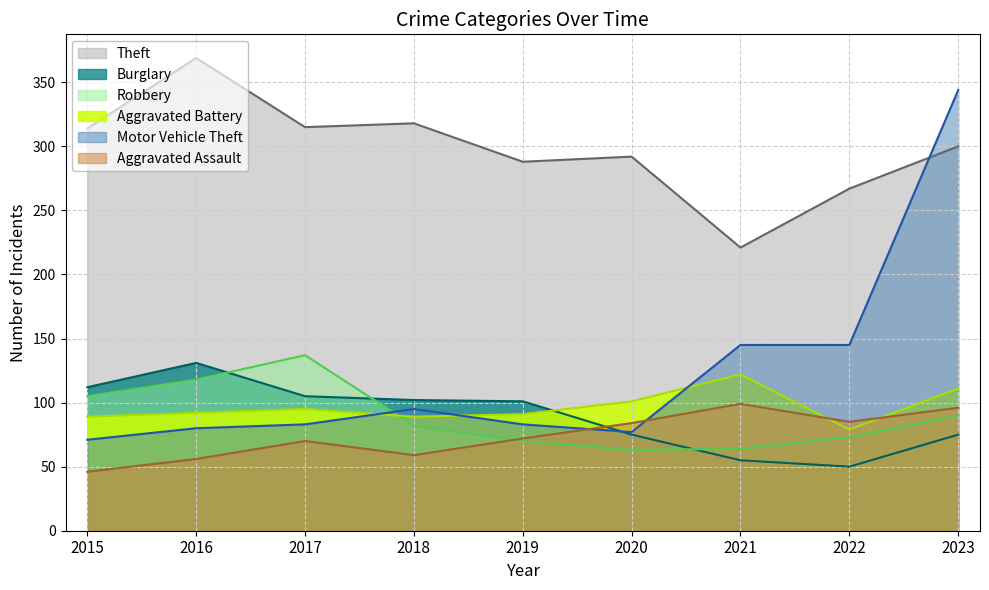

List the series in order of their peak value, lowest first.

Aggravated Assault, Aggravated Battery, Burglary, Robbery, Motor Vehicle Theft, Theft